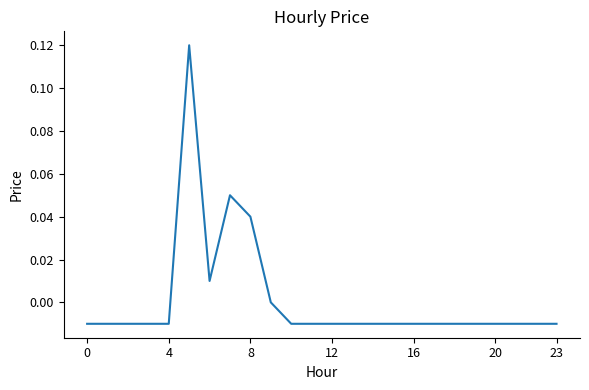

The chart shows a value of 0.1 at 8. True or false?

False